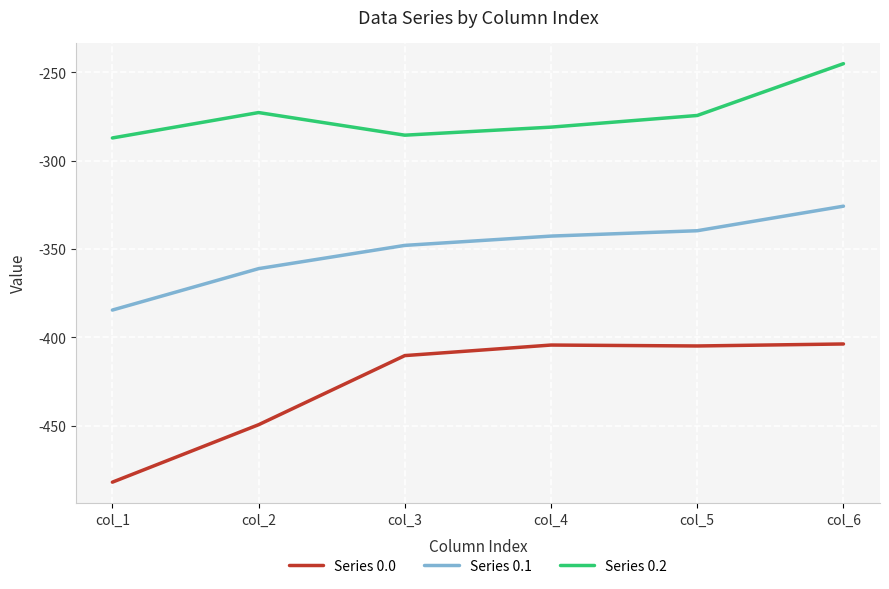

What is the spread (max minus min) of values at col_6?

158.7